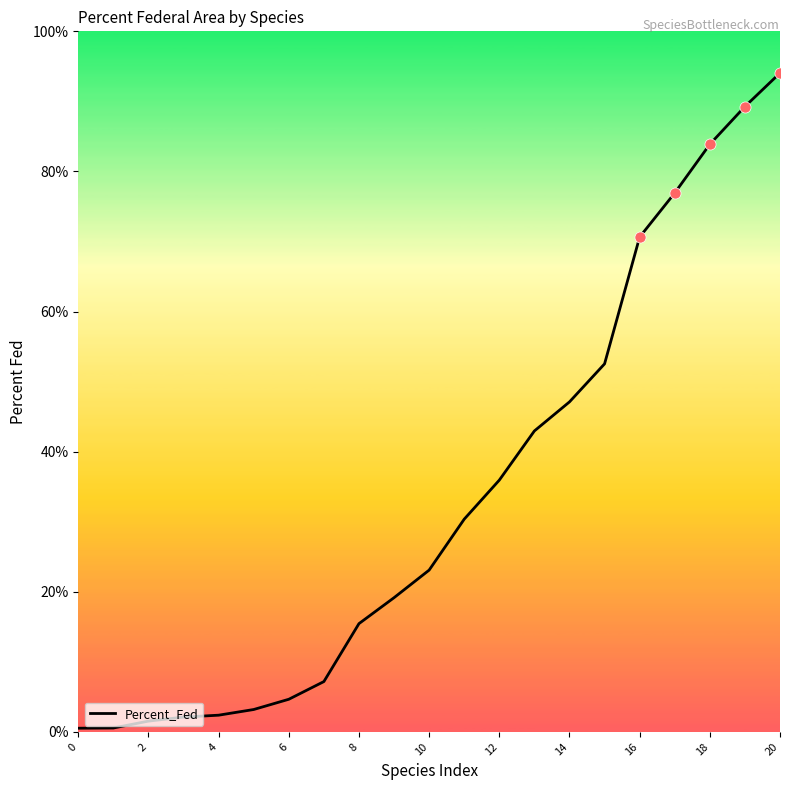

Is this an area chart (filled region under the line)?

No